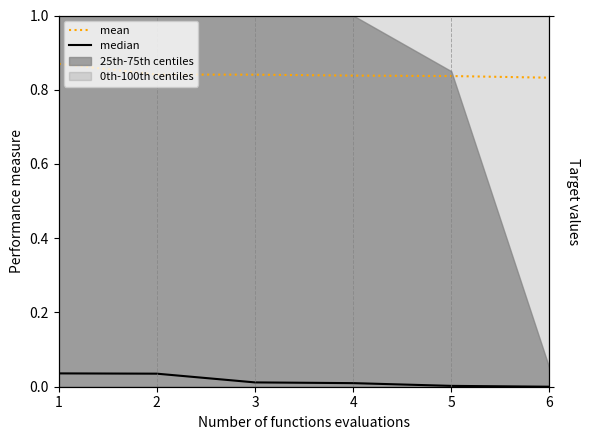

What is the spread (max minus min) of values at 2?

0.8